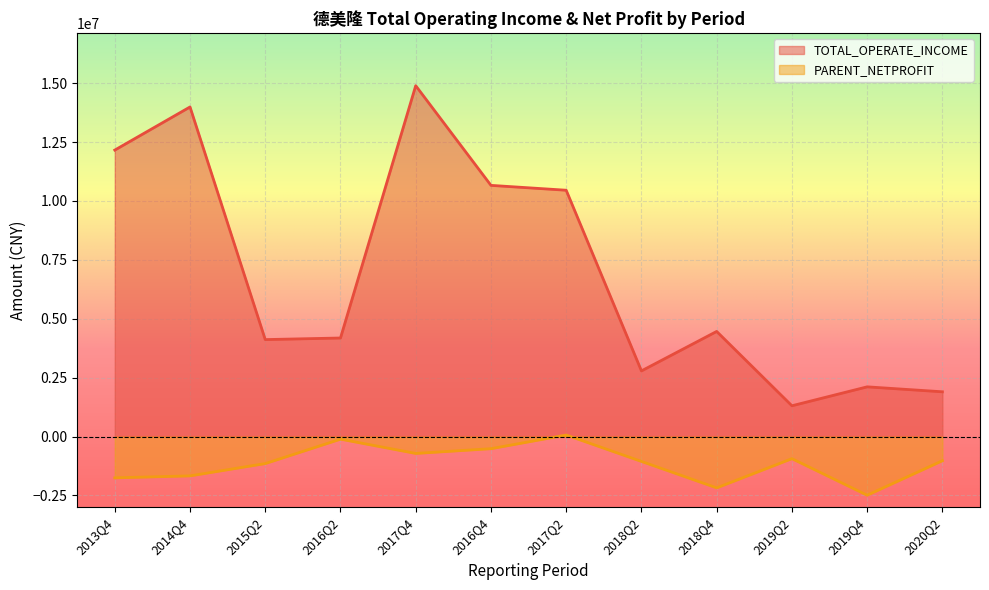

Reading right to left, extract all data points from this chart.

TOTAL_OPERATE_INCOME: 1899907.1	2109890.4	1306704.5	4461400.8	2786719.7	10454339.7	10660958.6	14891711.5	4182951.9	4115131.4	13988529.7	12158042.5
PARENT_NETPROFIT: -1026162.2	-2489095.8	-937719.1	-2177162.8	-1055480.1	64944.1	-514772.8	-716183.6	-110173.7	-1146281.7	-1668662.2	-1752514.3